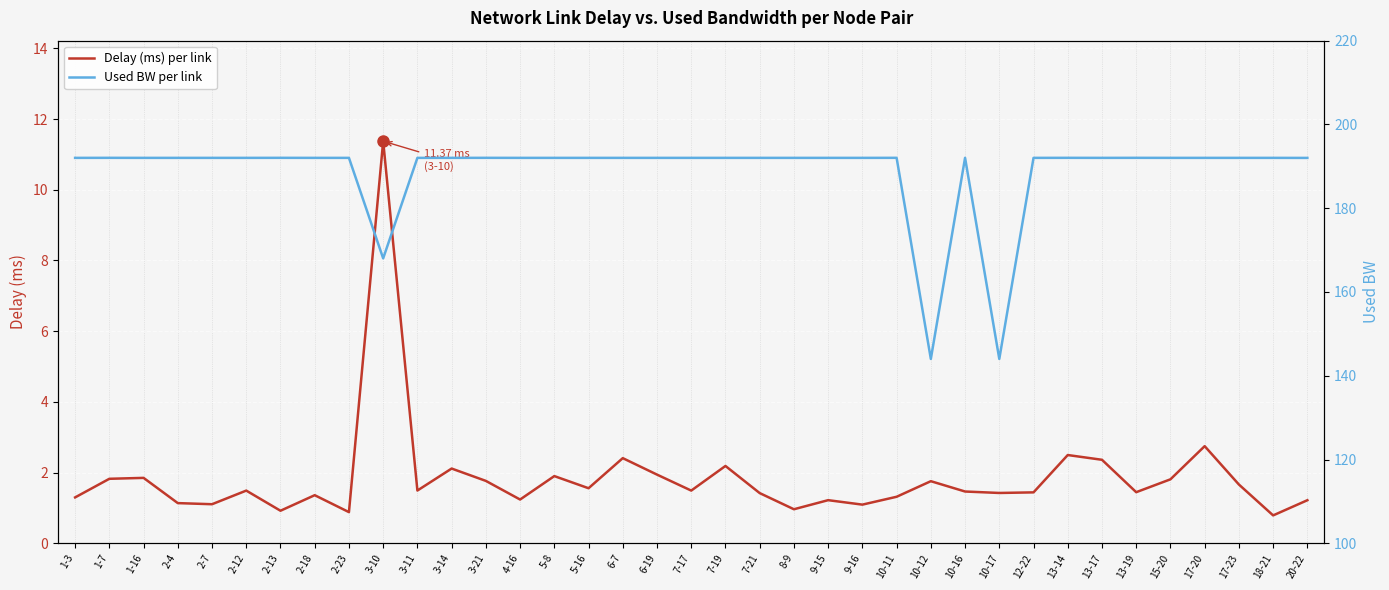

Which series has the largest total across all categories?

Used BW per link